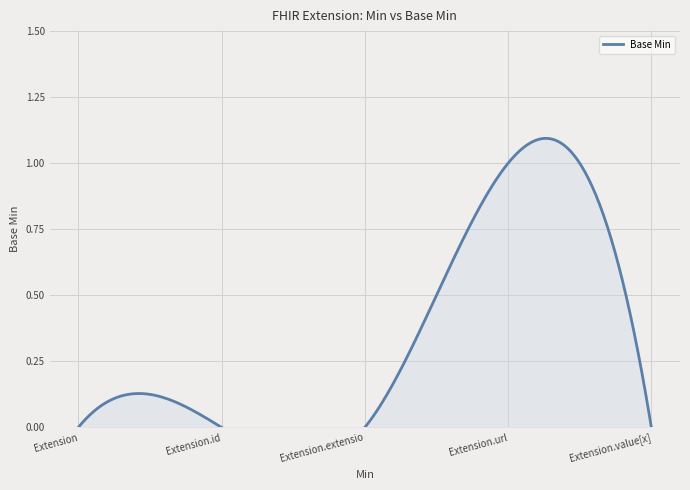

Count the values in the range 0 to 1.

5